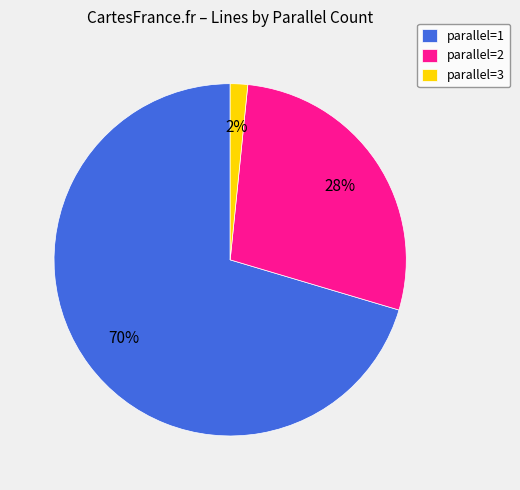

To the nearest percent, what is the combined percentage of parallel=2 and parallel=3?

30%